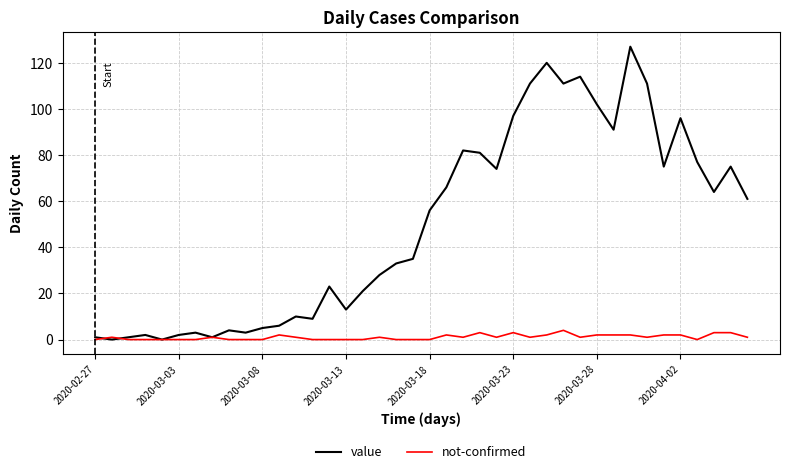

What are all the series names shown in the legend?

value, not-confirmed